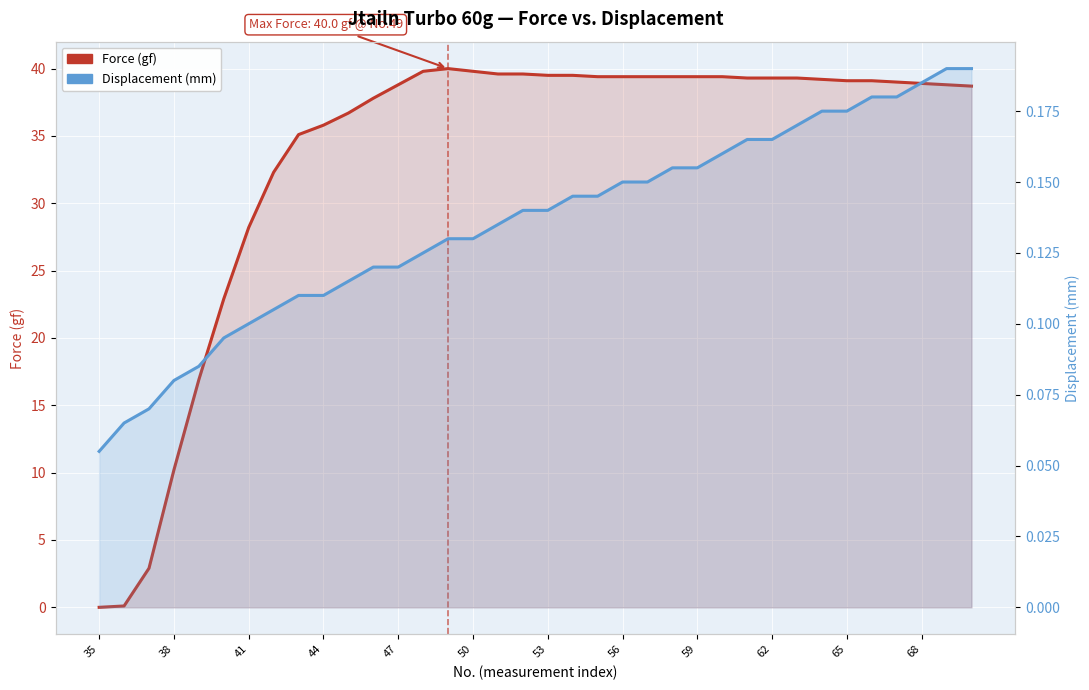

What are all the series names shown in the legend?

Force (gf), Displacement (mm)